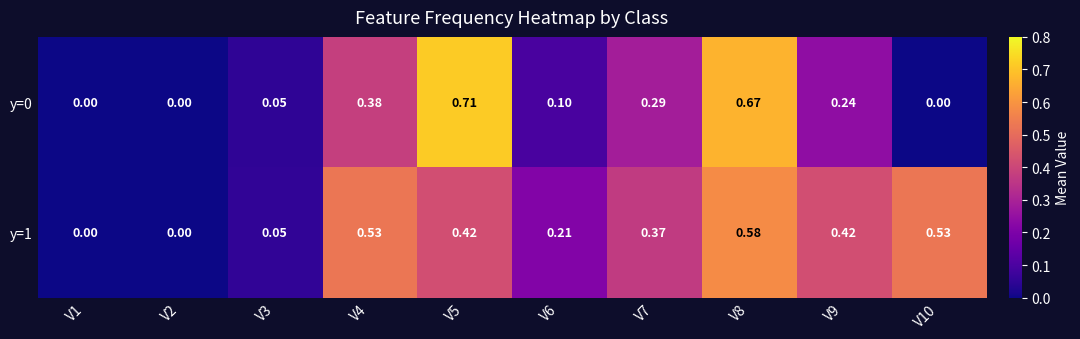

Is the value of y=1 at V10 greater than the value of y=0 at V9?

Yes